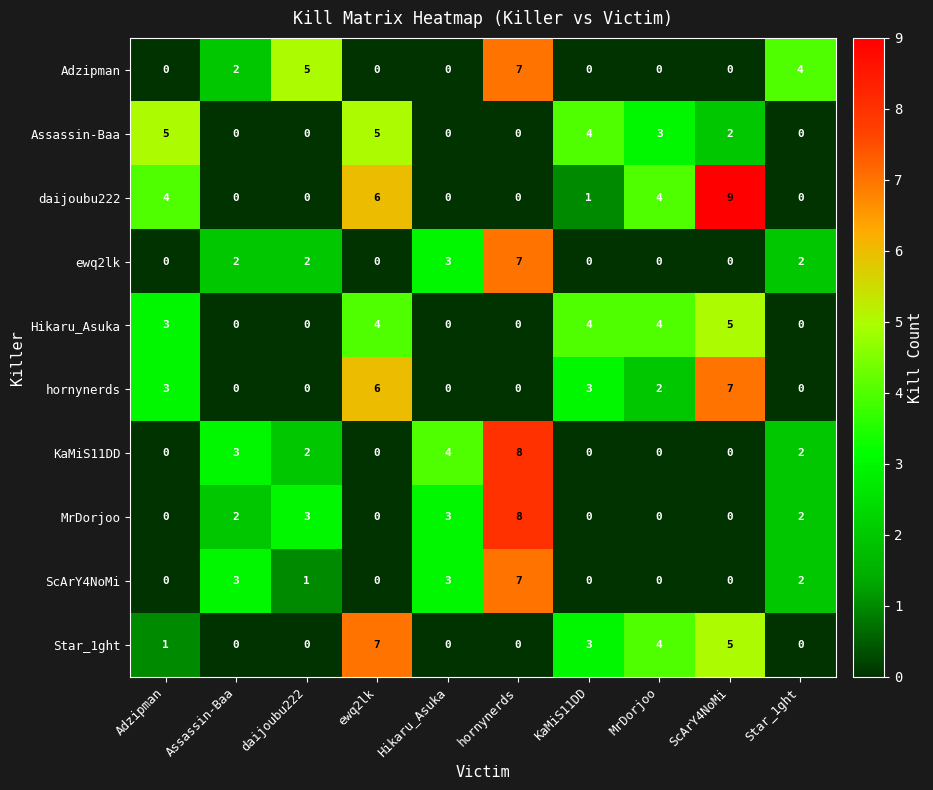

What is the difference between the maximum and second lowest values in the ScArY4NoMi series?

7